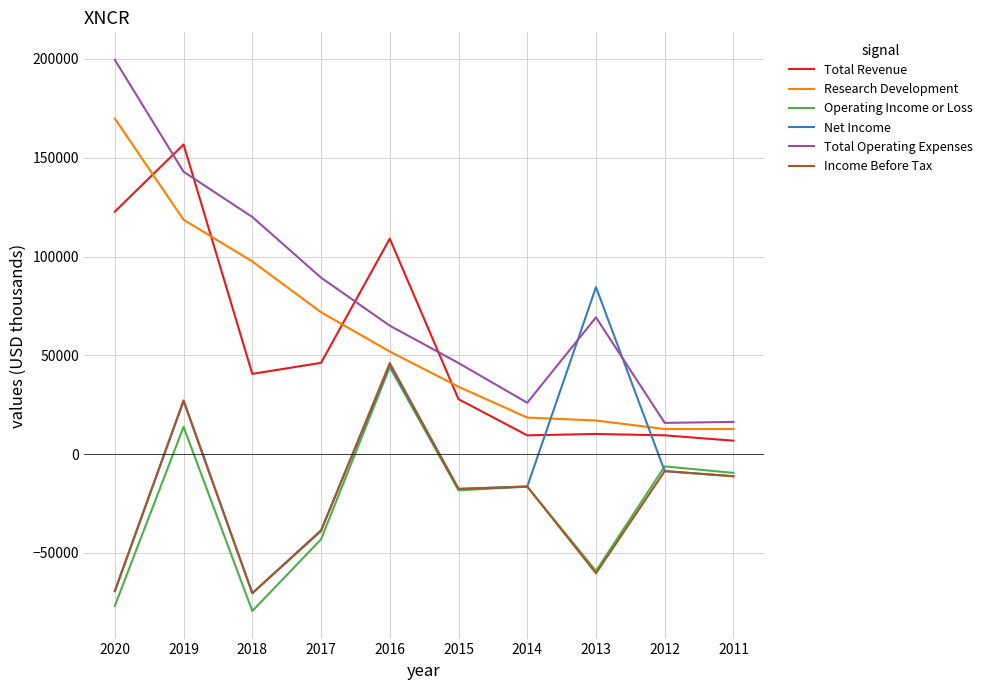

Which series has the widest spread of values?

Total Operating Expenses